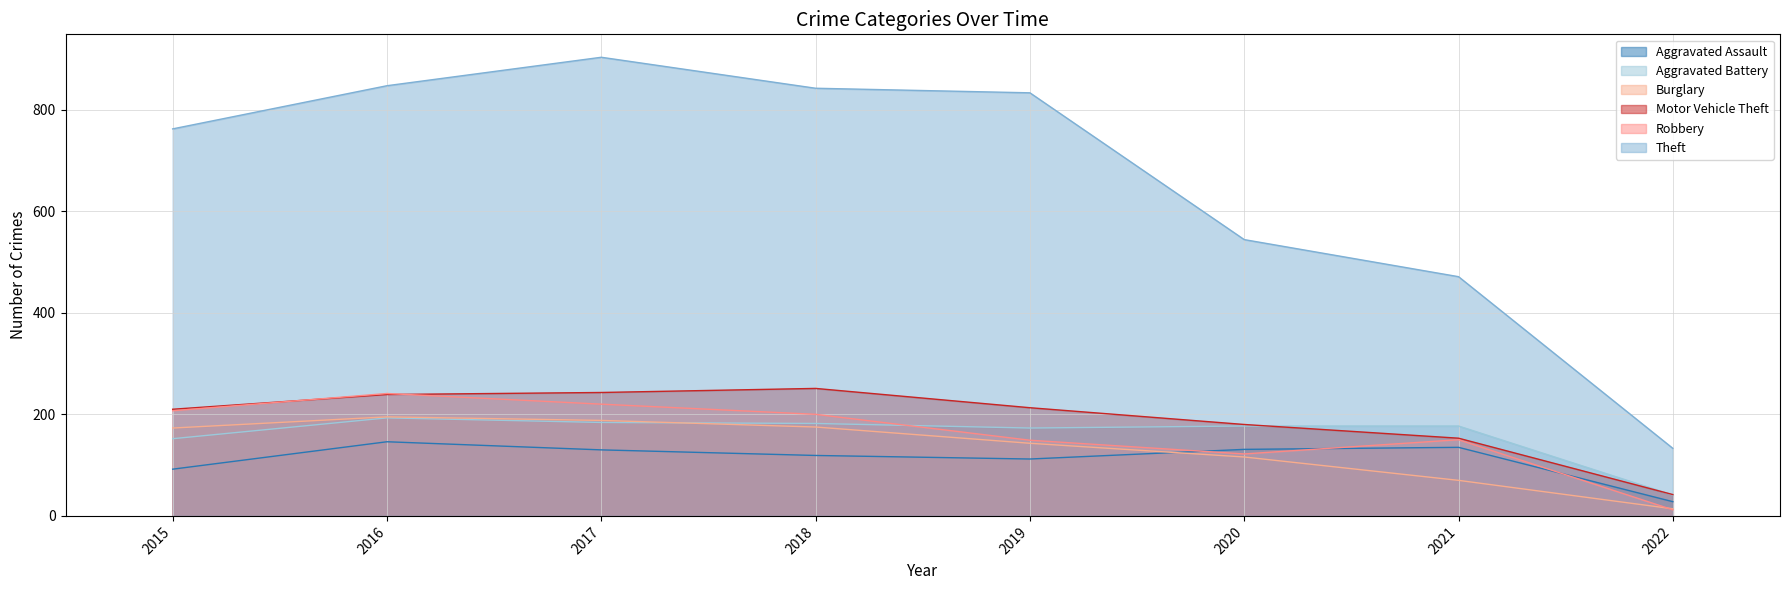

At which category does the chart reach its minimum across all series?

2022